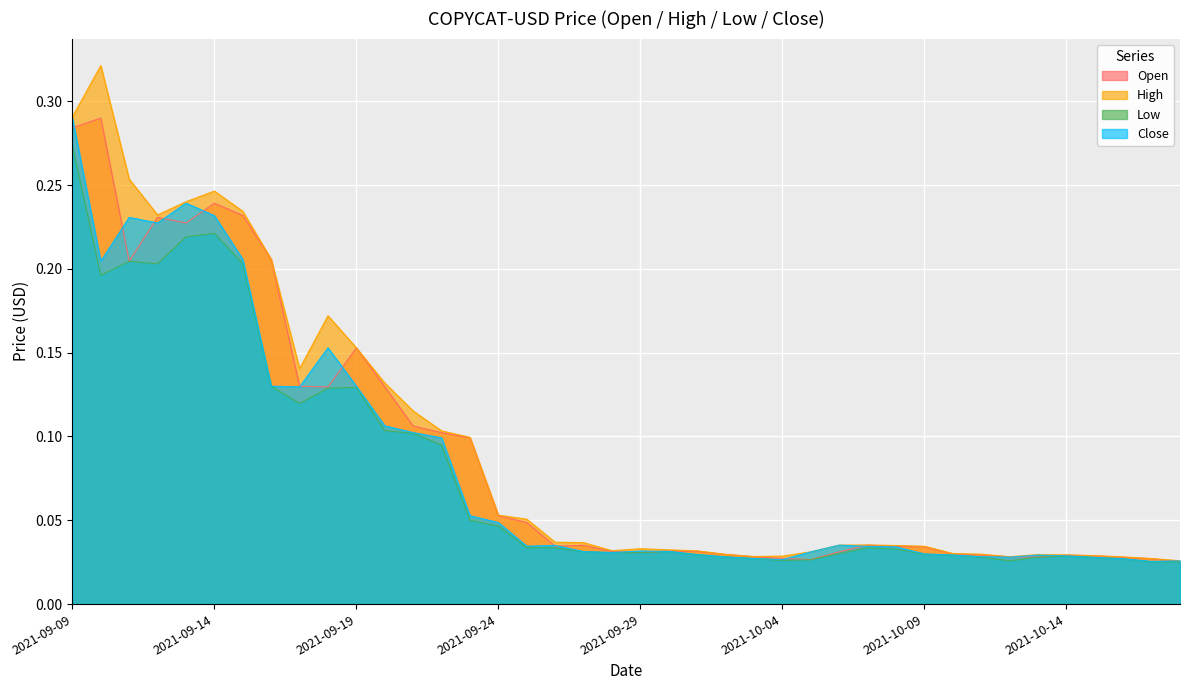

What is the sum of the Close values at 2021-10-06 and 2021-10-05?

0.1